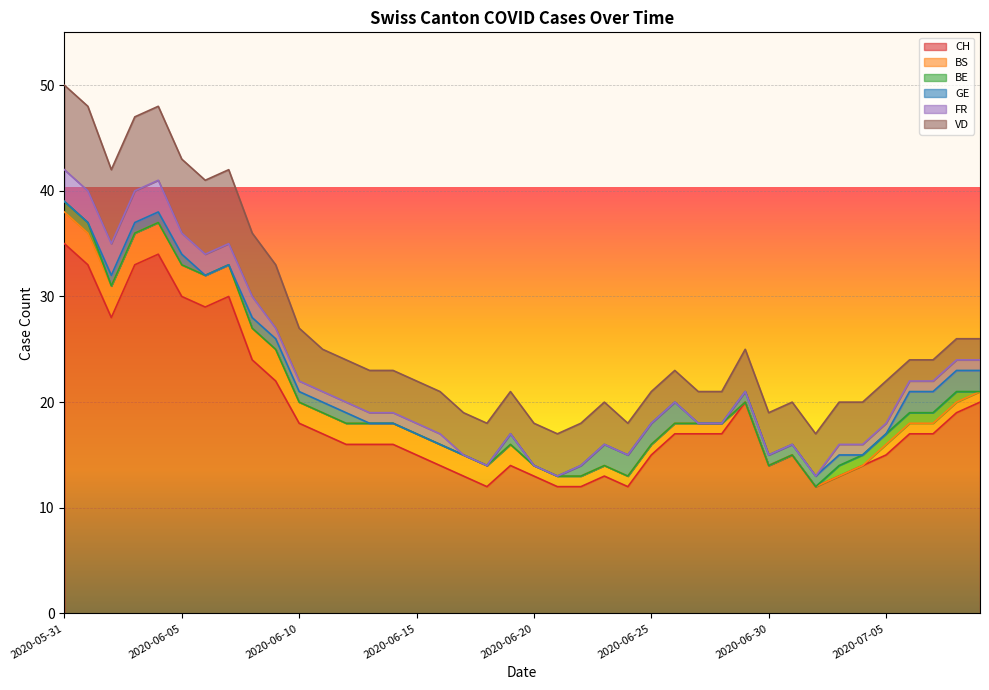

What is the value of the CH point at the 37th from the left?

17